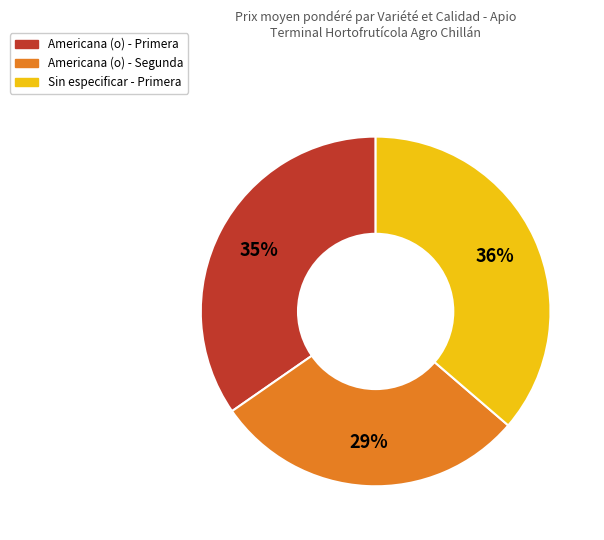

Does any single category account for the majority?

No